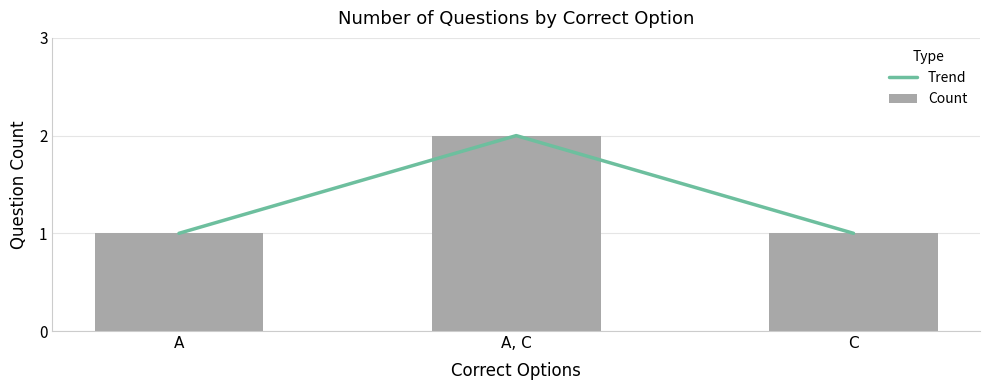

The value of Count at A is 1. True or false?

True